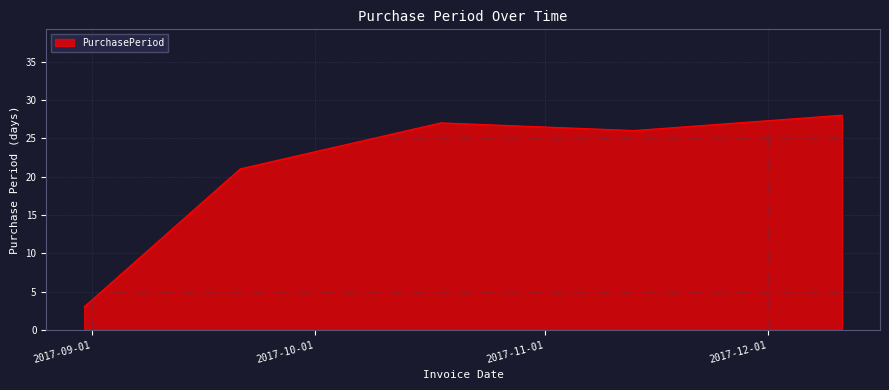

What is the minimum value shown in the chart?

3